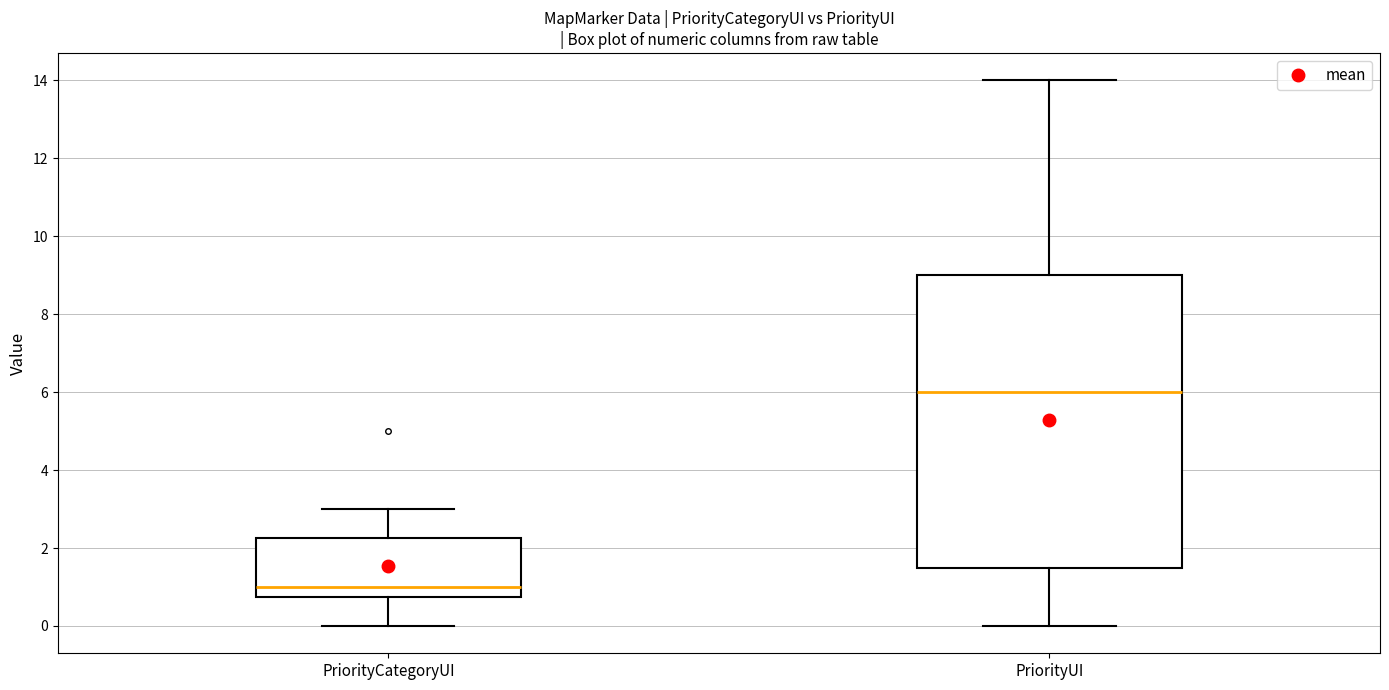

Where is the lower edge of the box for PriorityCategoryUI on the y-axis? The values are not printed on the chart, so give them approximately, as read against the axis.

0.8